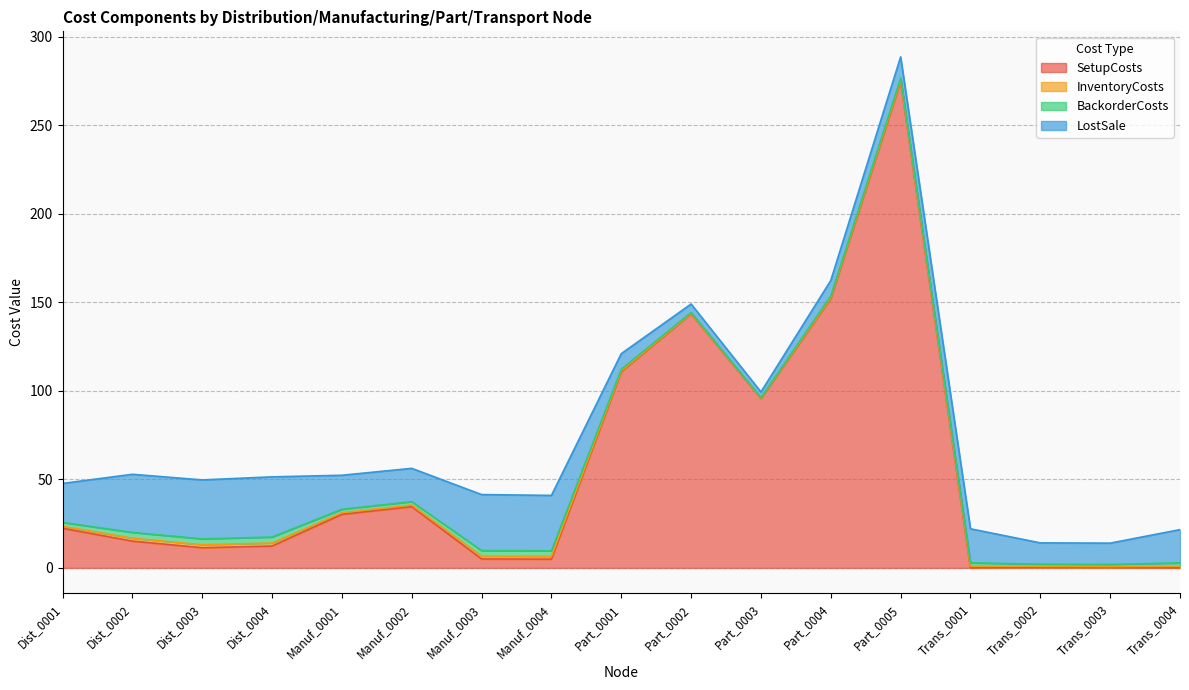

At which label does LostSale reach its peak?

Dist_0004